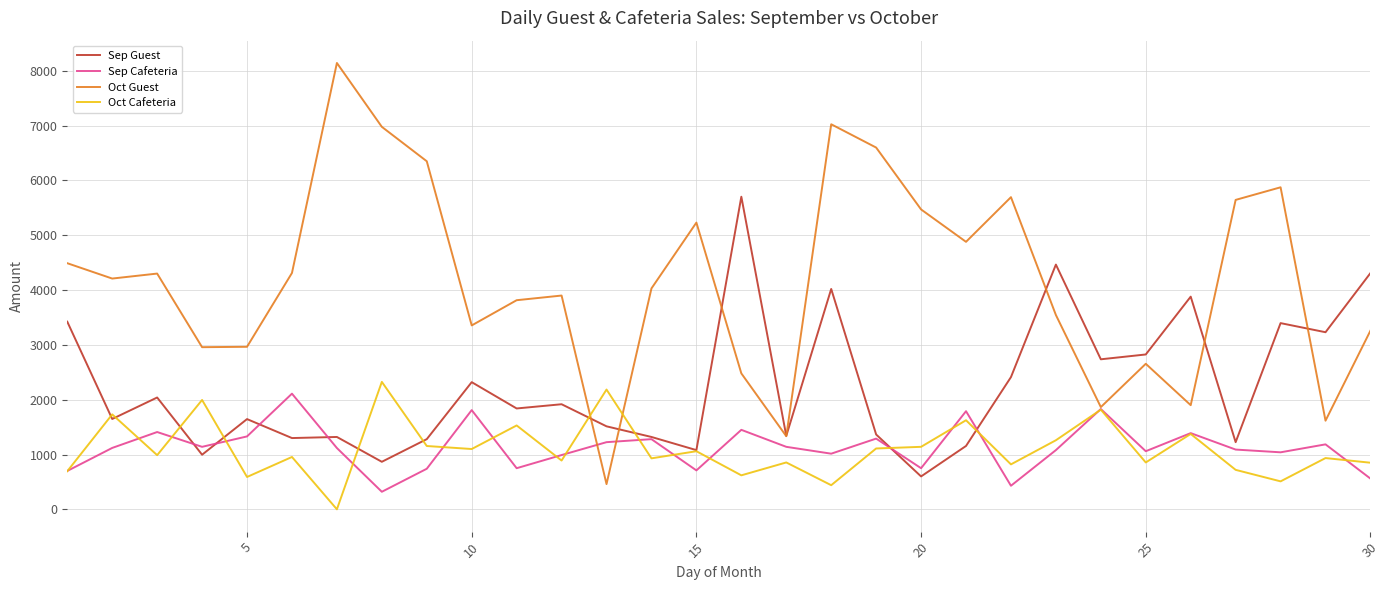

Does the chart have visible grid lines?

Yes